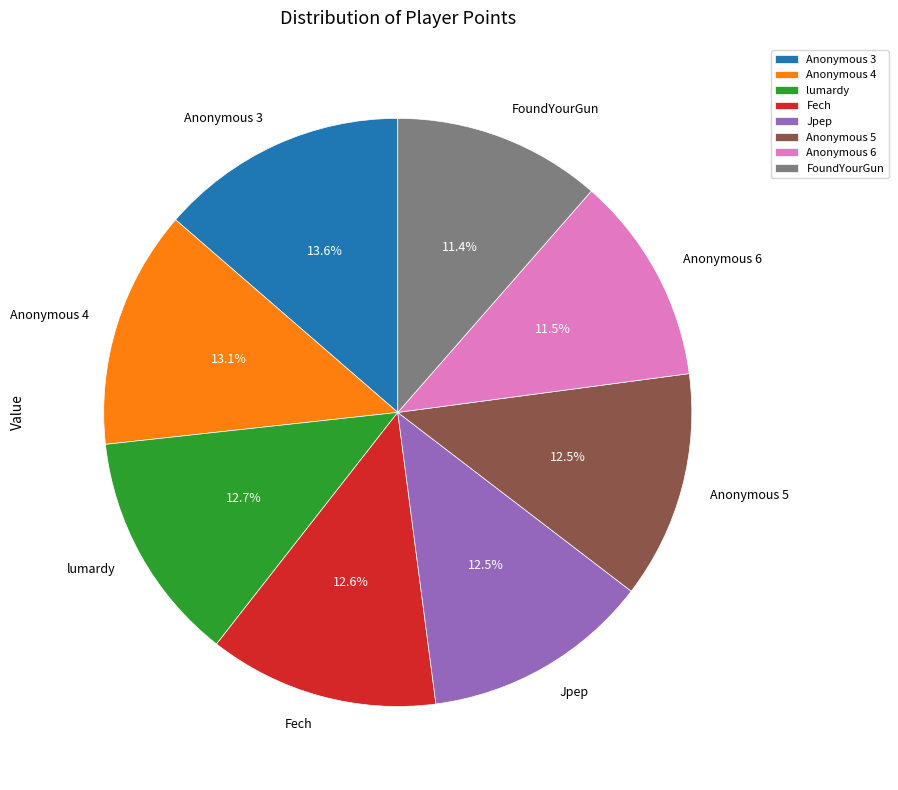

What portion of the pie excludes Jpep?

87.5%